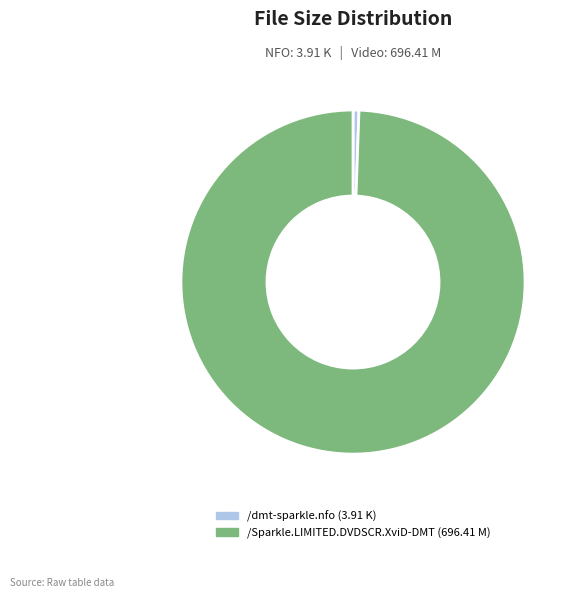

What is the smallest slice in the pie chart?

/dmt-sparkle.nfo